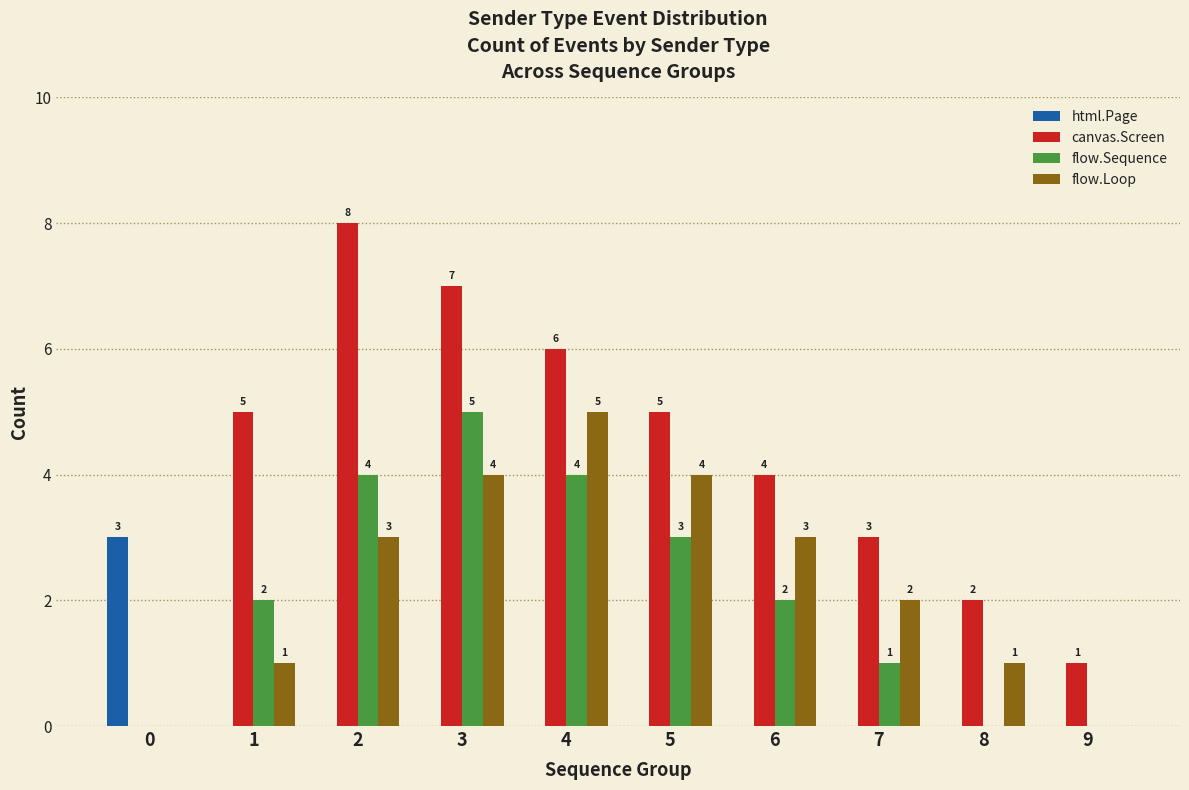

Reading right to left, what are all the values shown in this chart?

html.Page: 9=0	8=0	7=0	6=0	5=0	4=0	3=0	2=0	1=0	0=3
canvas.Screen: 9=1	8=2	7=3	6=4	5=5	4=6	3=7	2=8	1=5	0=0
flow.Sequence: 9=0	8=0	7=1	6=2	5=3	4=4	3=5	2=4	1=2	0=0
flow.Loop: 9=0	8=1	7=2	6=3	5=4	4=5	3=4	2=3	1=1	0=0